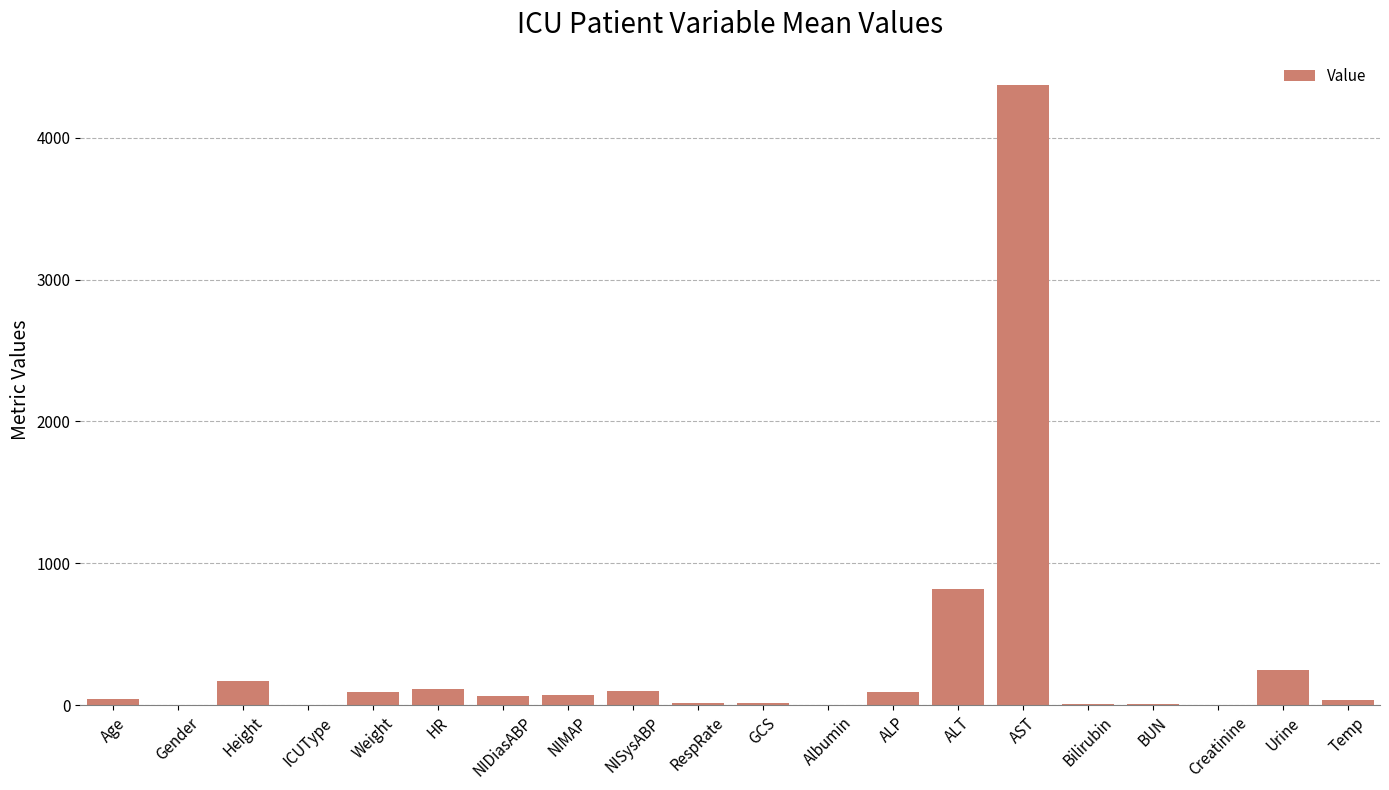

What is the sum of the values at HR and Gender?

112.4